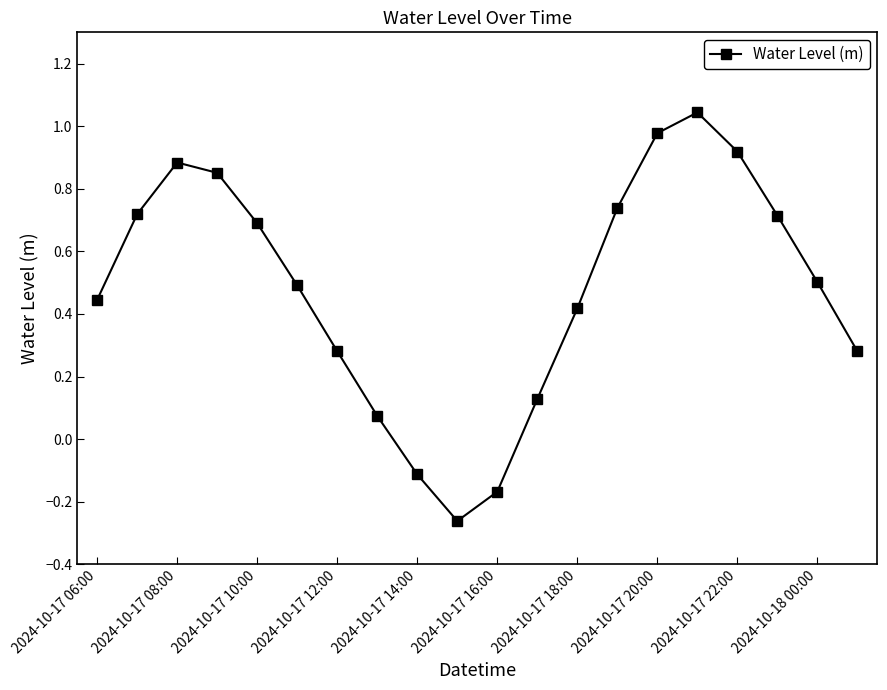

What is the sum of all values?

9.6